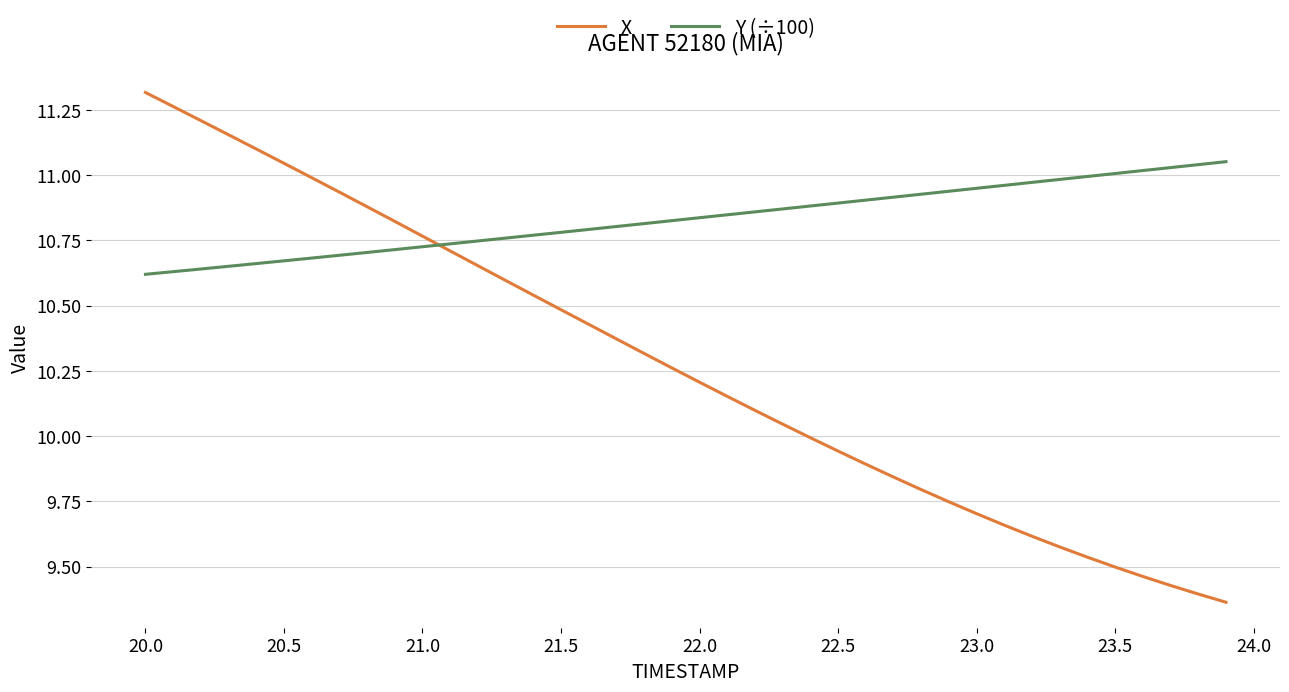

Rank the series by their average value, from lowest to highest.

X, Y (÷100)